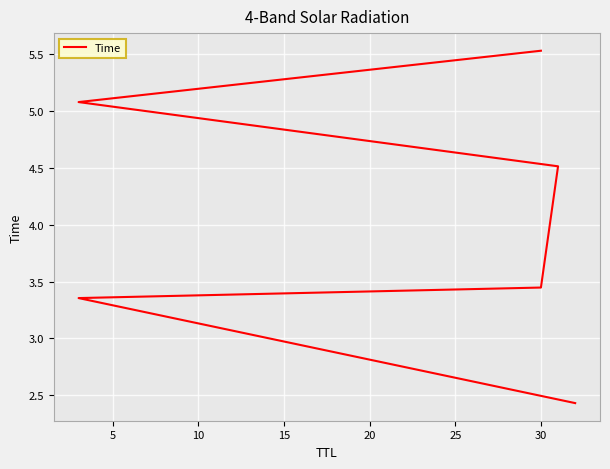

Is it true that the value at 30 is 5.4?

False